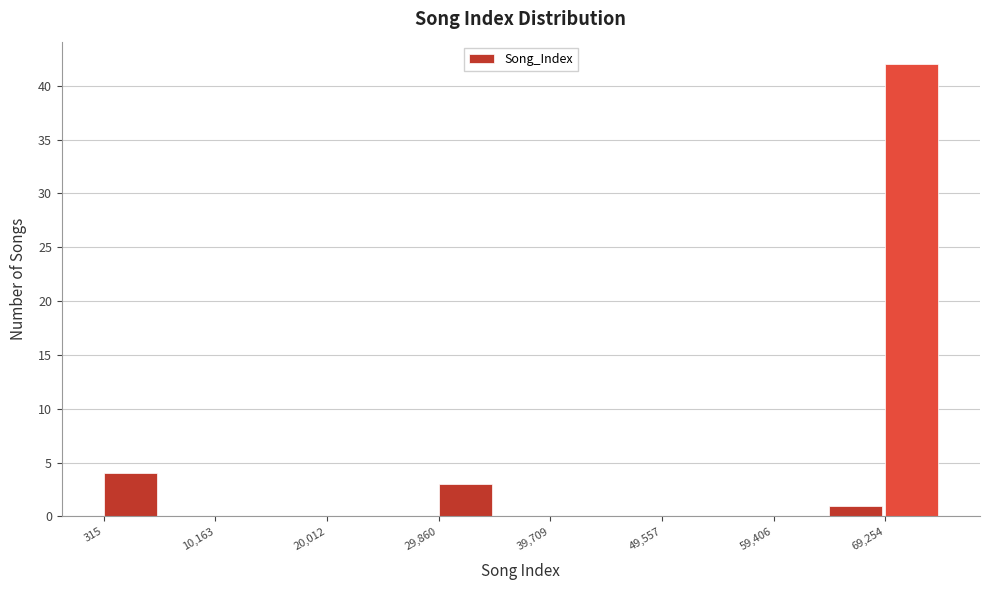

What is the height of the bar covering 64000 to 69000 on the x-axis? Neither the bar edges nor the heights are printed on the chart, so give them approximately, as read against the axes.

1